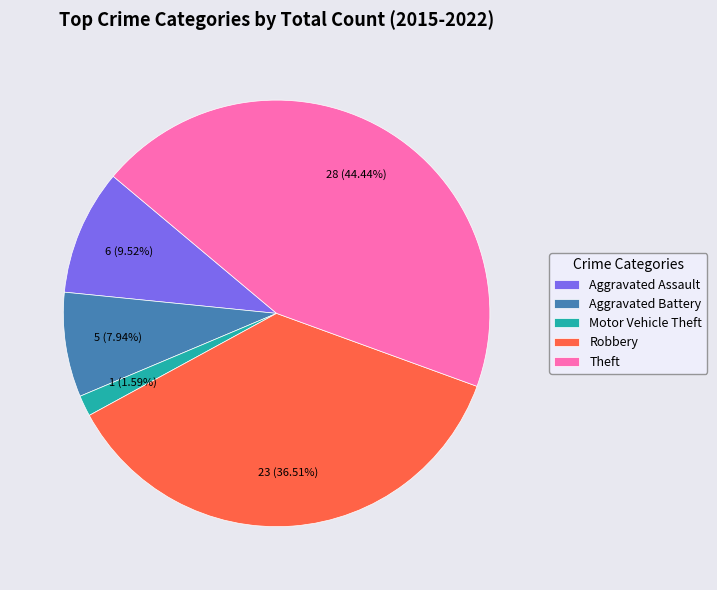

Does Motor Vehicle Theft account for over 50% of the chart?

No